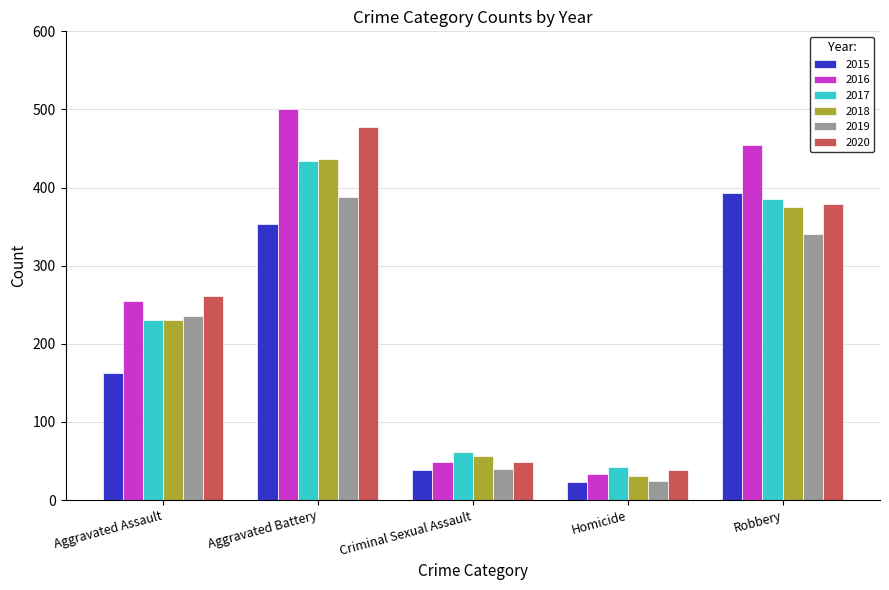

What is the average value of the 2015 series?

194